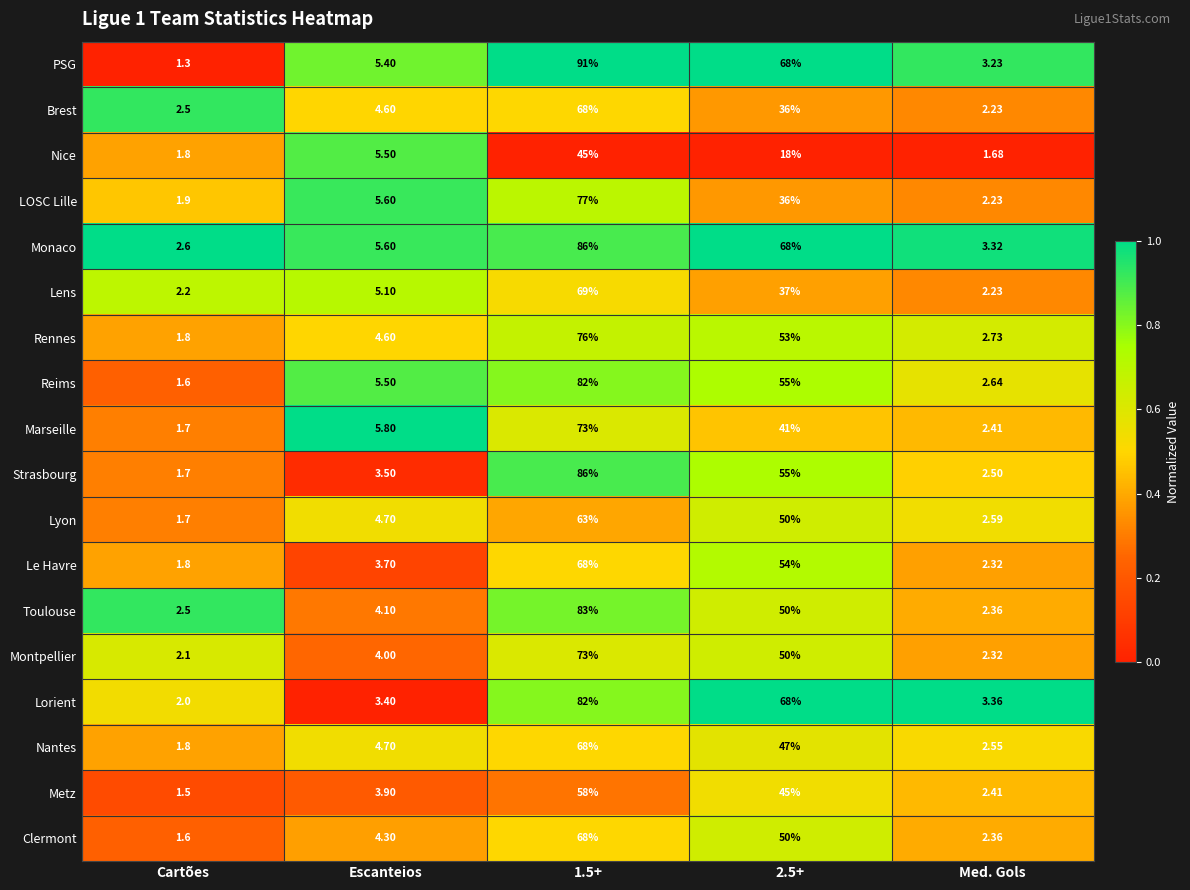

Which series has the largest total across all categories?

PSG